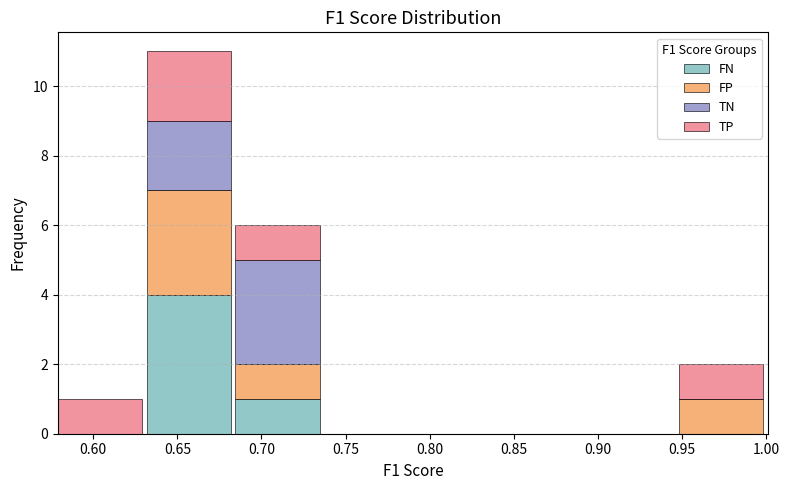

At which category is the sum across all series the highest?

0.65